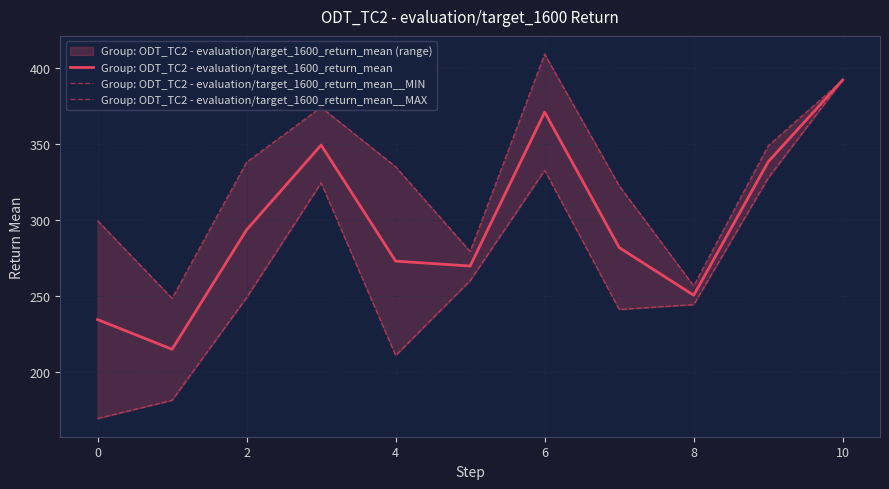

True or false: Group: ODT_TC2 - evaluation/target_1600_return_mean__MIN and Group: ODT_TC2 - evaluation/target_1600_return_mean cross at least once.

False